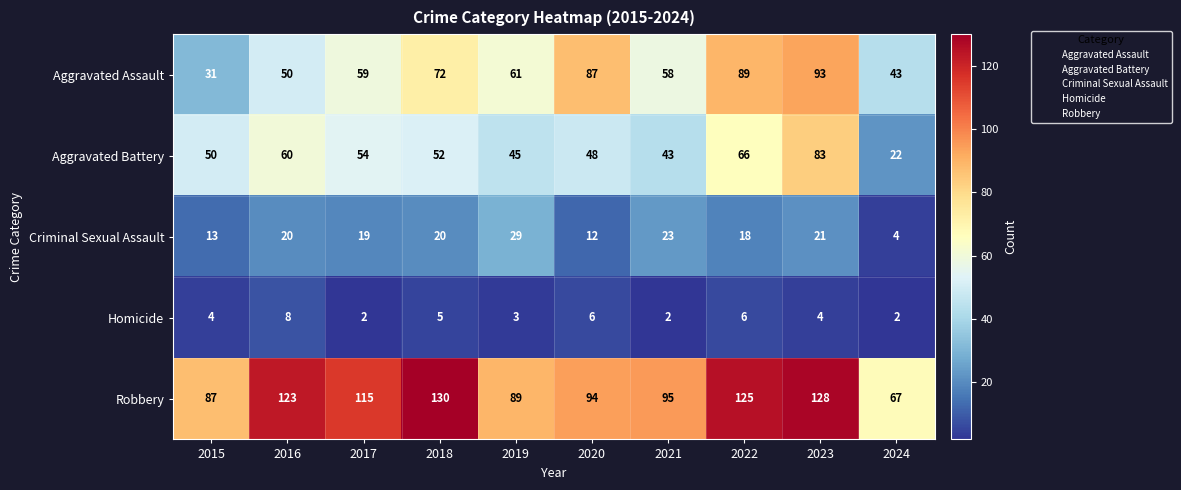

The Criminal Sexual Assault series shows 23 at 2021. True or false?

True